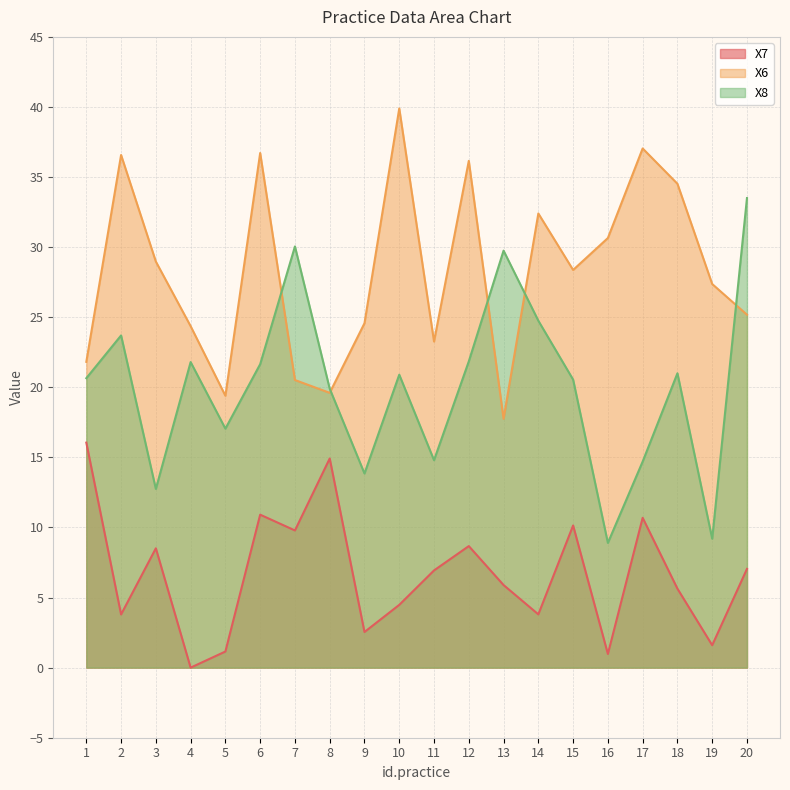

At 5, list the series in order from smallest to largest.

X7, X8, X6